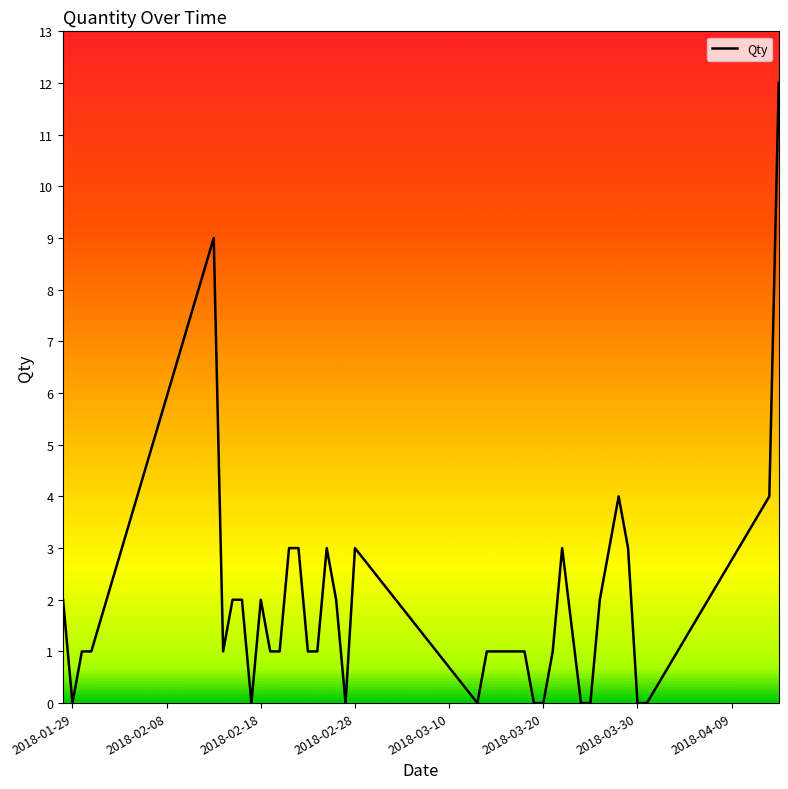

What is the difference between the maximum and minimum values?

12